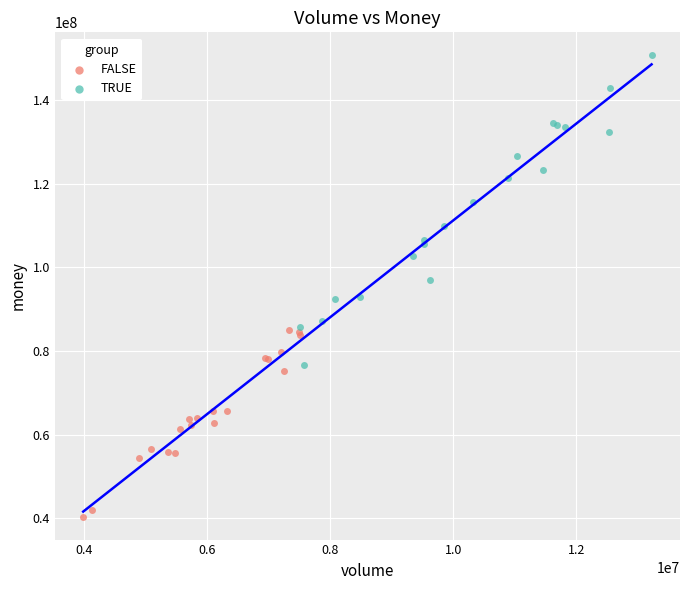

Which series contains the lowest Y value?

FALSE